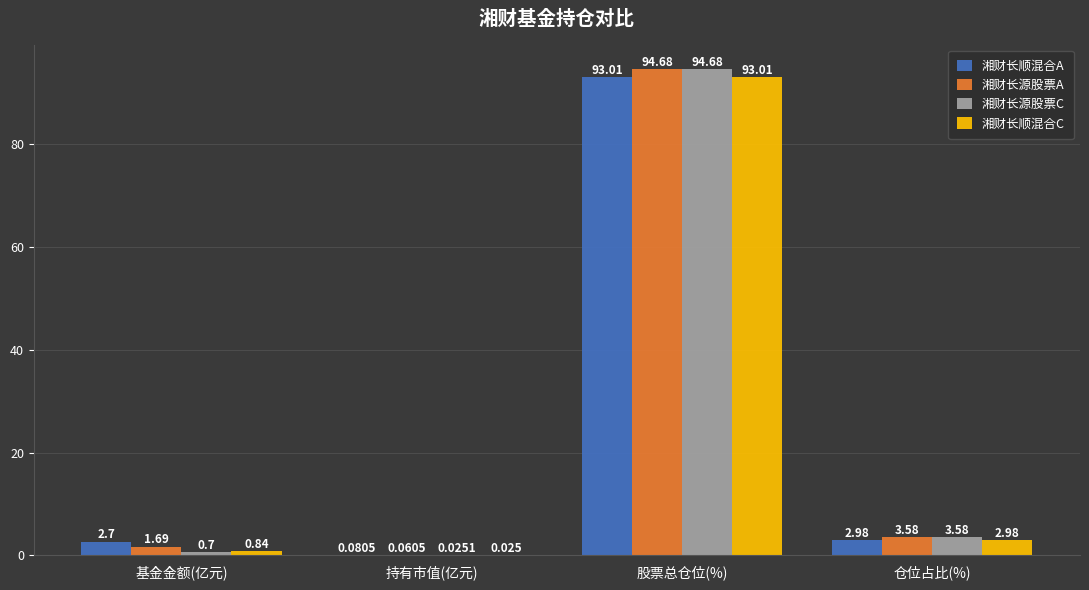

Which series has the largest total across all categories?

湘财长源股票A